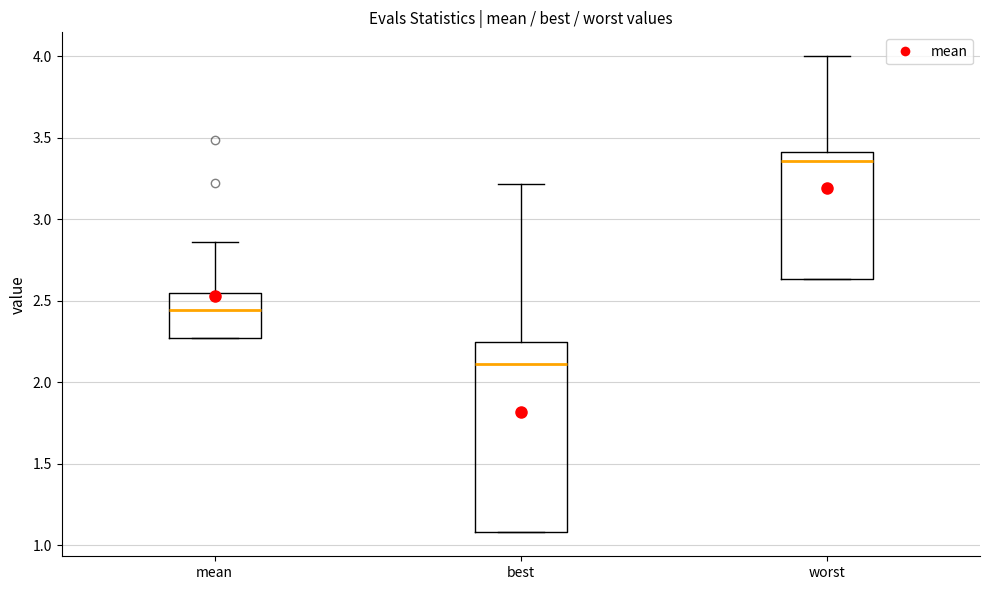

Where is the lower edge of the box for best on the y-axis? The values are not printed on the chart, so give them approximately, as read against the axis.

1.10